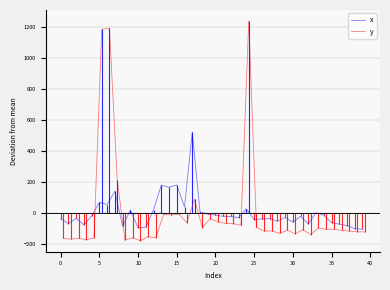

What is the minimum value for y?

-180.5